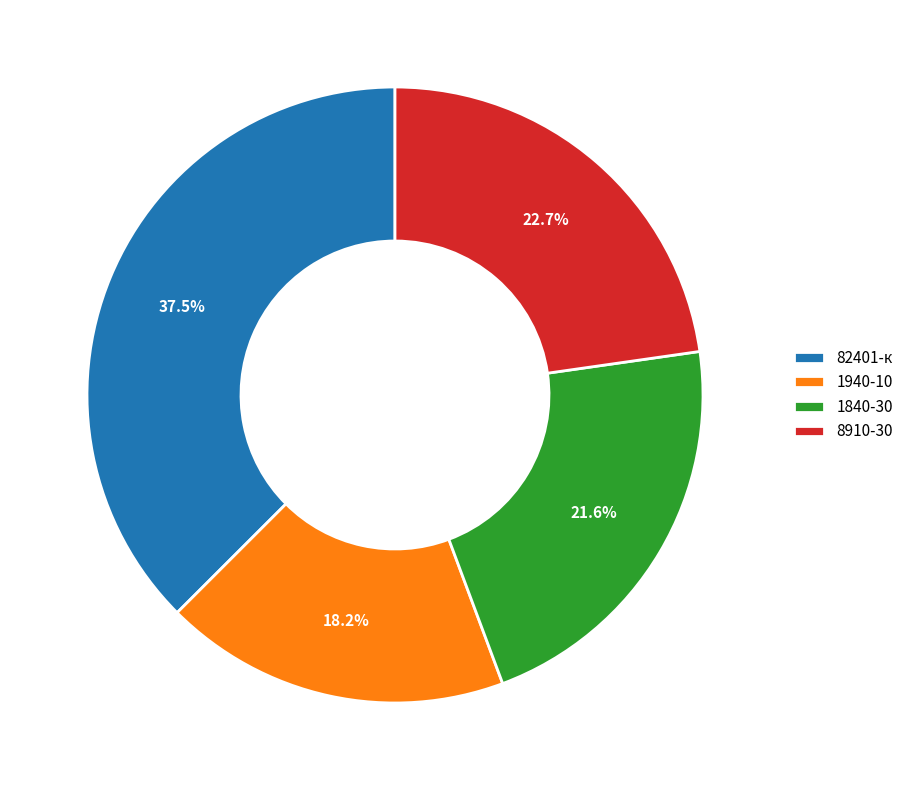

Combined, do 82401-к and 1840-30 account for over 50%?

Yes